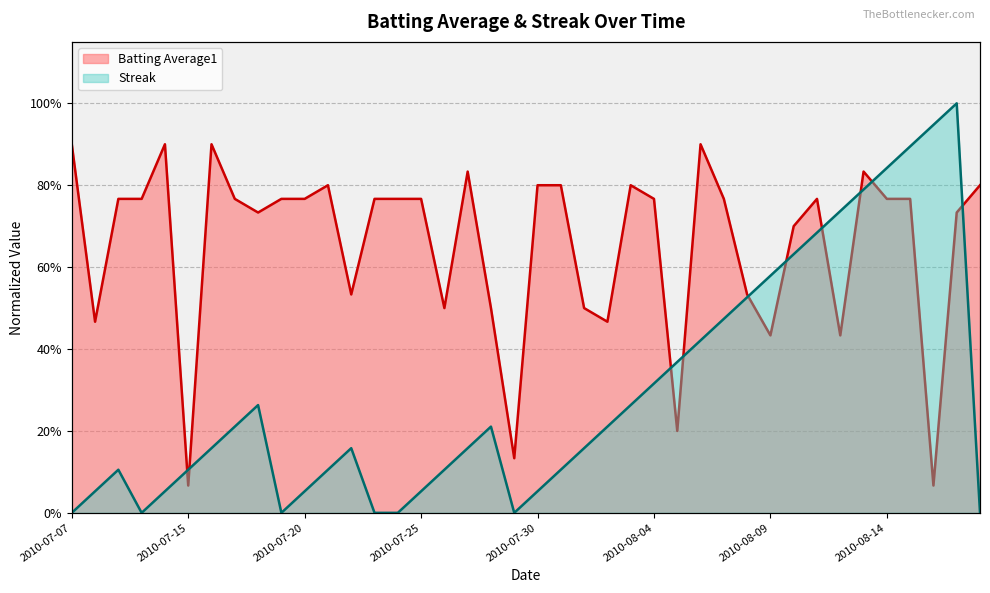

Where is the first local minimum for Batting Average1?

2010-07-08